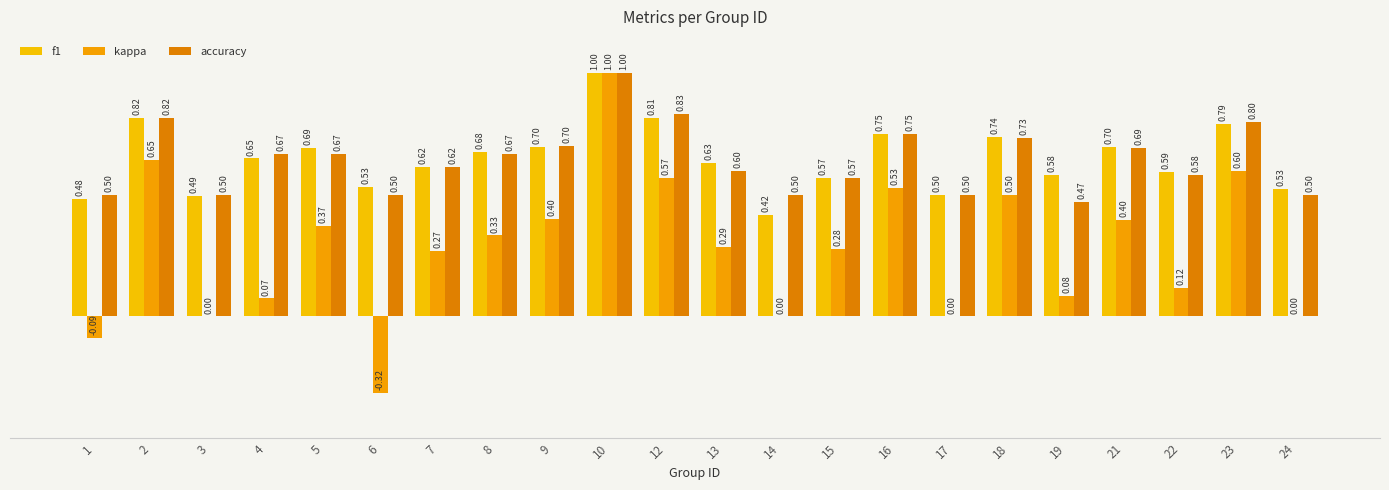

What is the greatest value displayed?

1.0